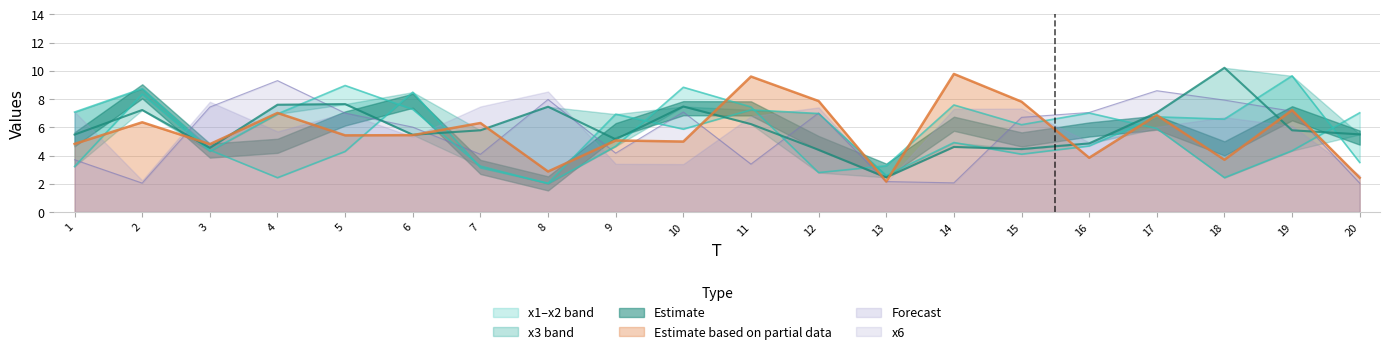

What is the value of the x1 point at the 4th from the left?

6.9